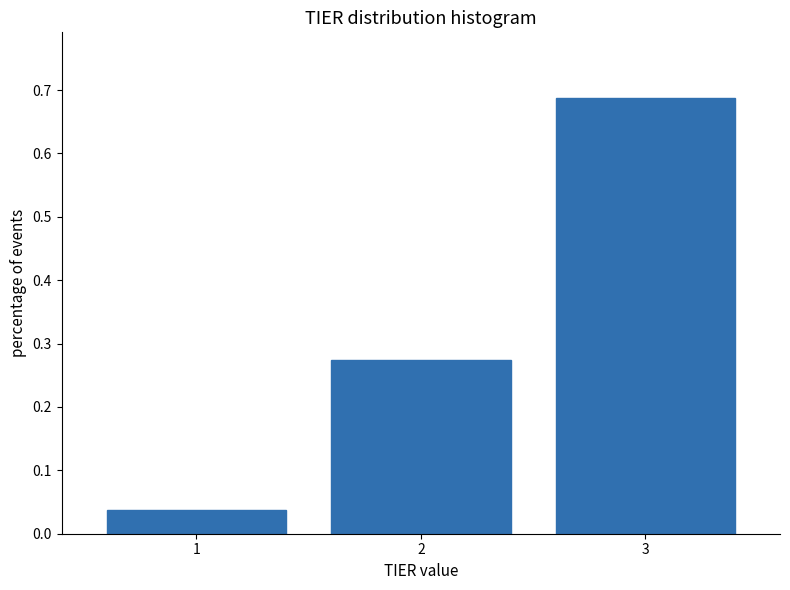

List the labels in order of value, largest first.

3, 2, 1